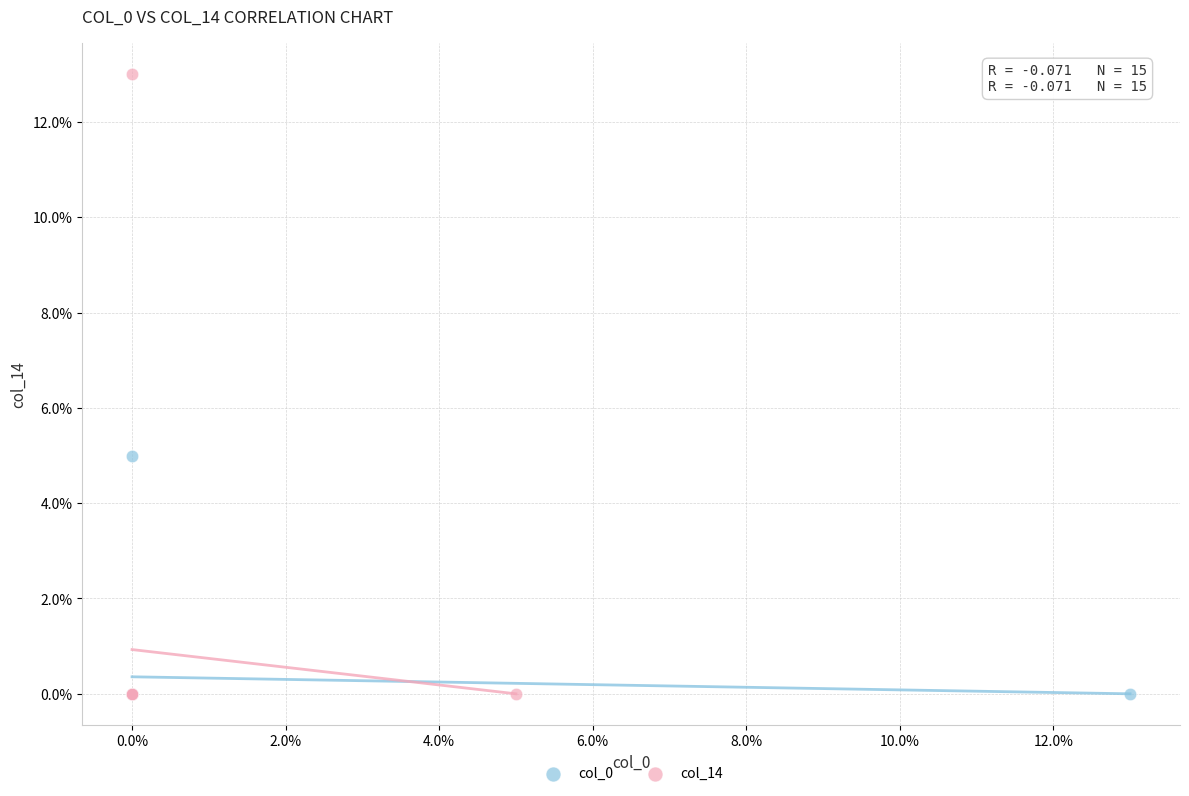

Which series has the largest Y range (max minus min)?

col_14